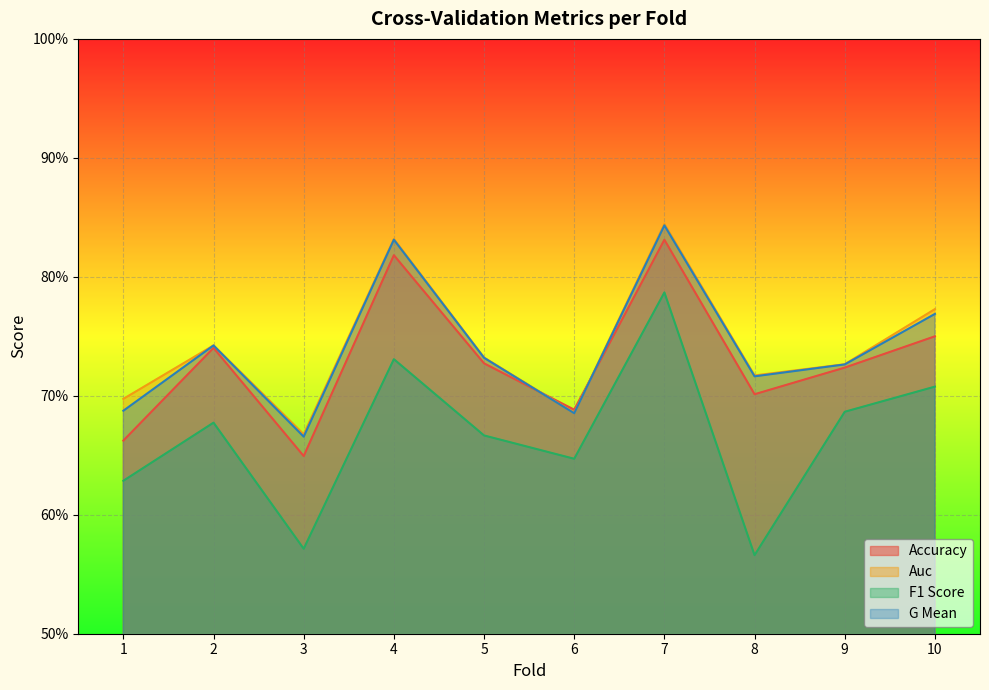

What is the approximate value of auc at 1?

0.7